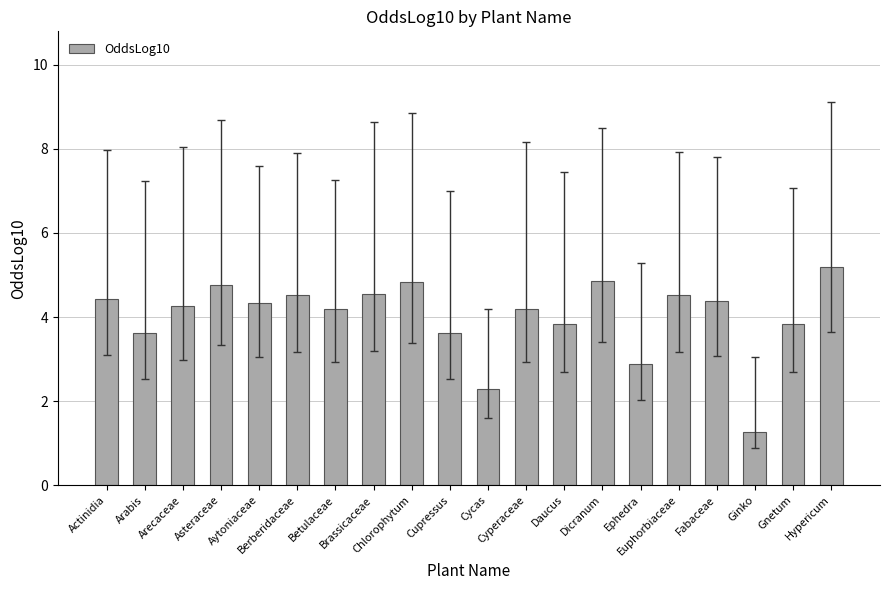

True or false: the data shows 4.0 at Cycas.

False